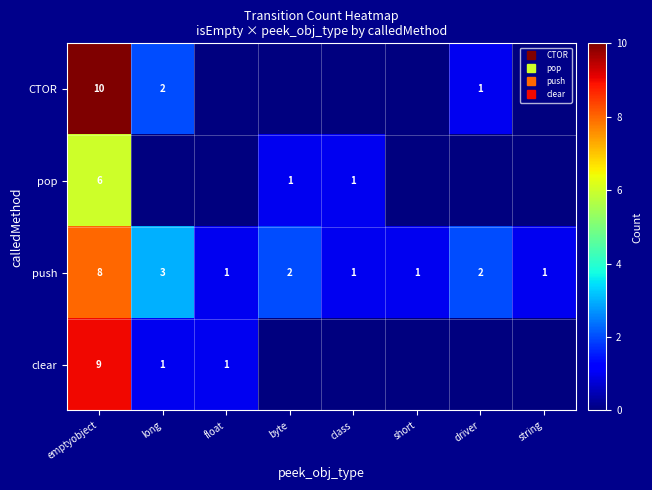

List the labels in order of push value, largest first.

emptyobject, long, byte, driver, float, class, short, string